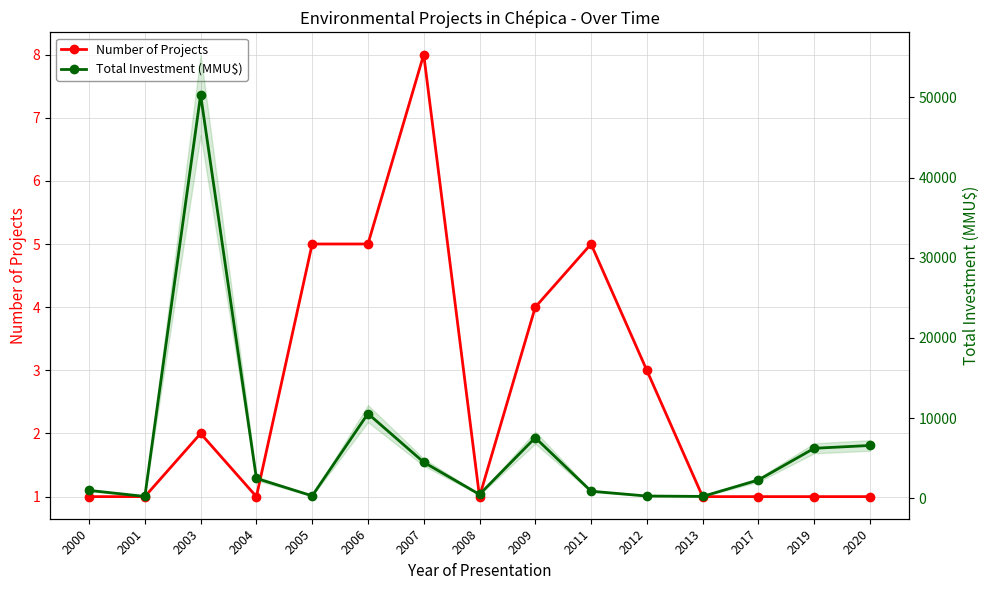

What are all the series names shown in the legend?

Number of Projects, Total Investment (MMU$)